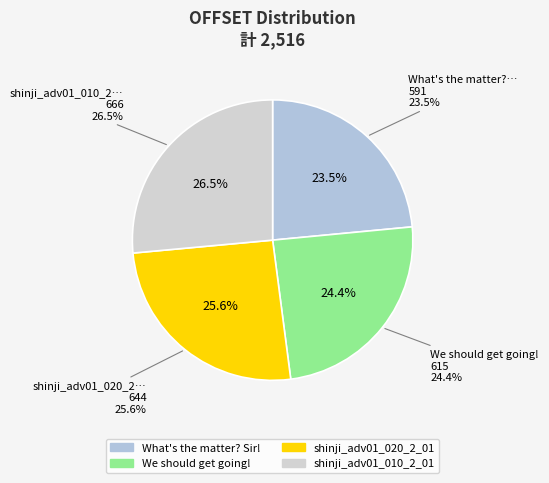

The shinji_adv01_020_2_01 slice represents 20% of the pie. True or false?

False